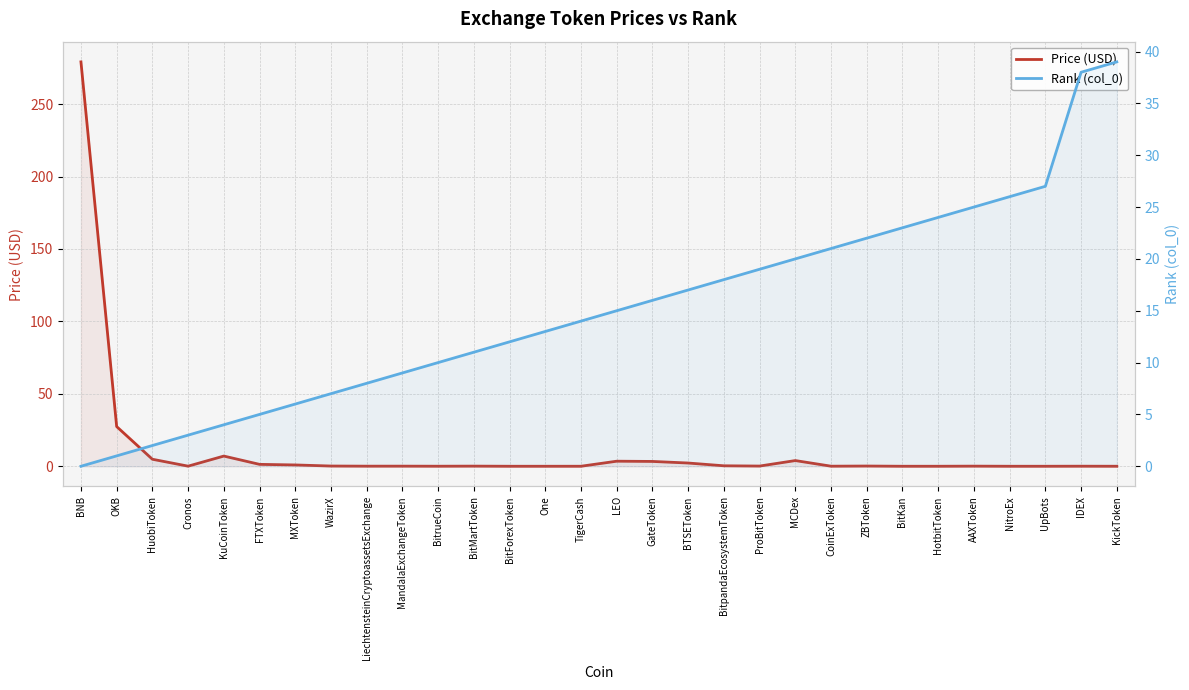

Where do Rank (col_0) and Price (USD) first cross each other?

HuobiToken and Cronos